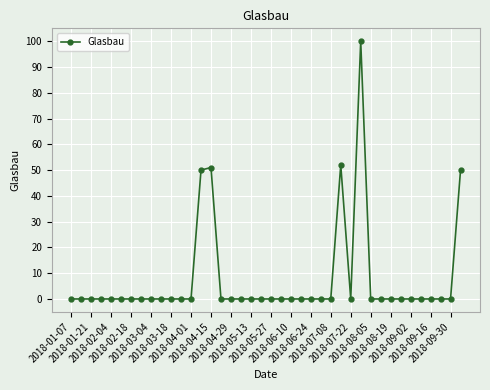

What is the difference between the maximum and minimum values?

100